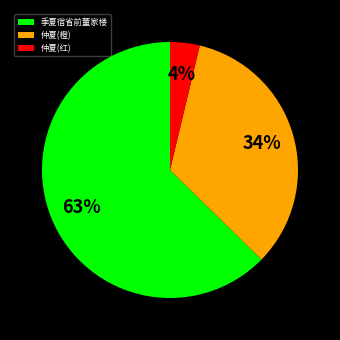

Approximately how many times larger is the value at 仲夏(橙) compared to 季夏宿省前董家楼?

0.5